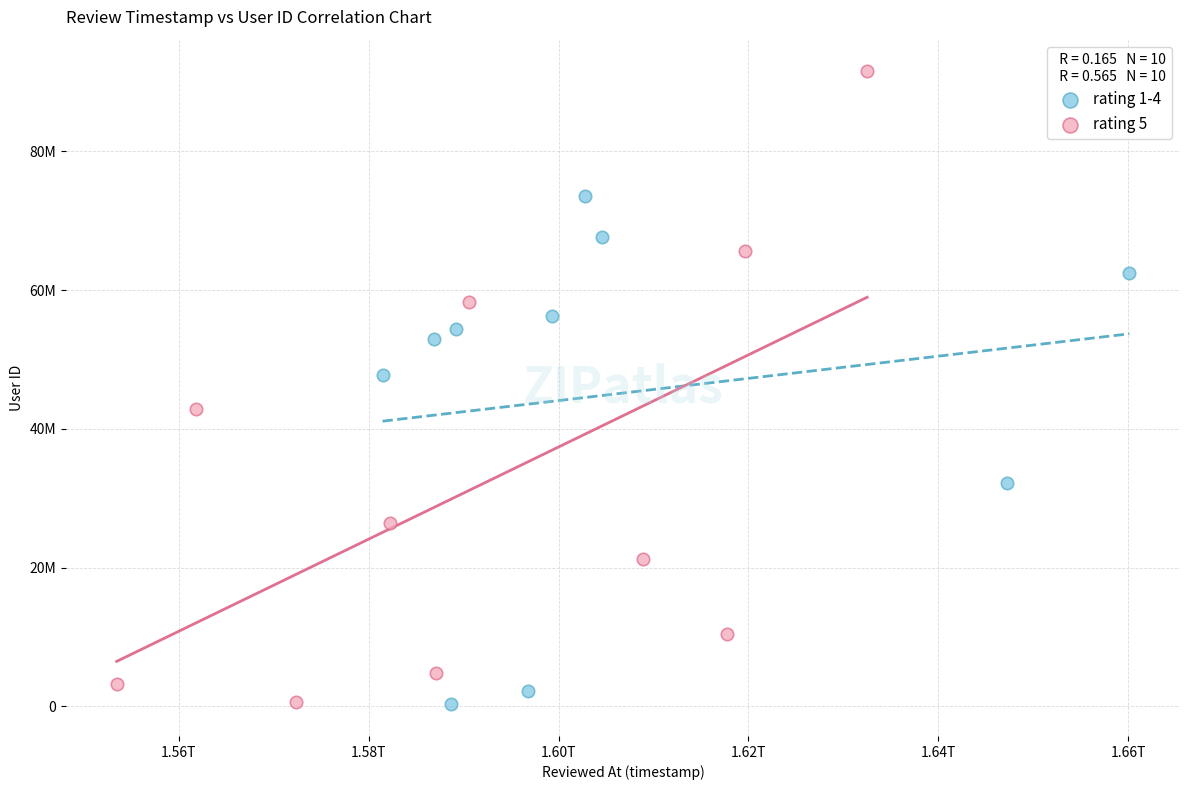

What are all the series names shown in the legend?

rating 1-4, rating 5